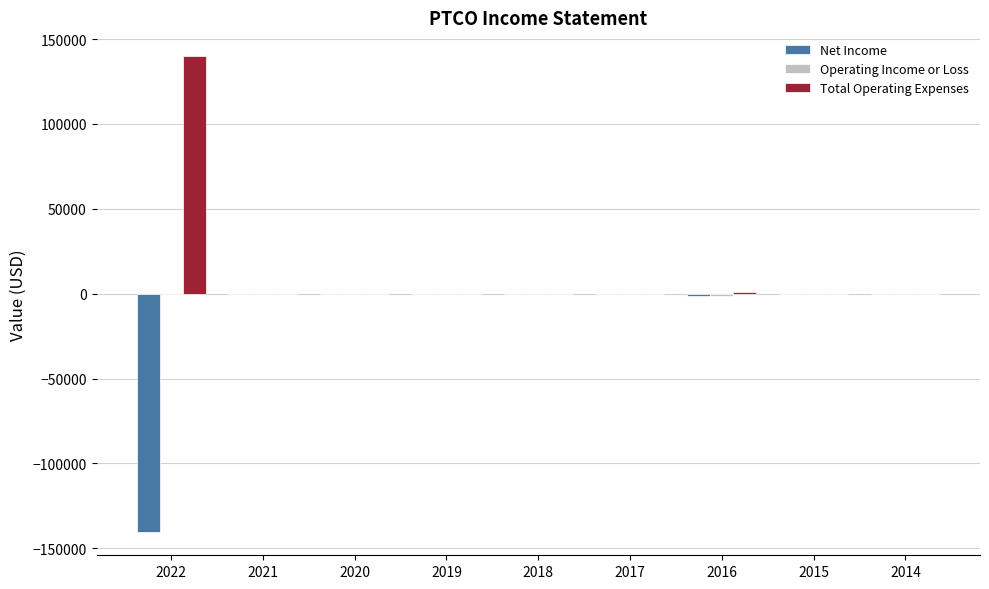

What is the sum of all Total Operating Expenses values?

141500